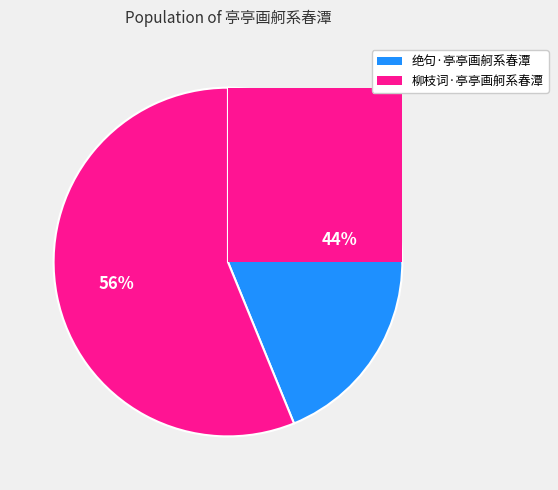

What is the change in value from 绝句·亭亭画舸系春潭 to 柳枝词·亭亭画舸系春潭?

+32569